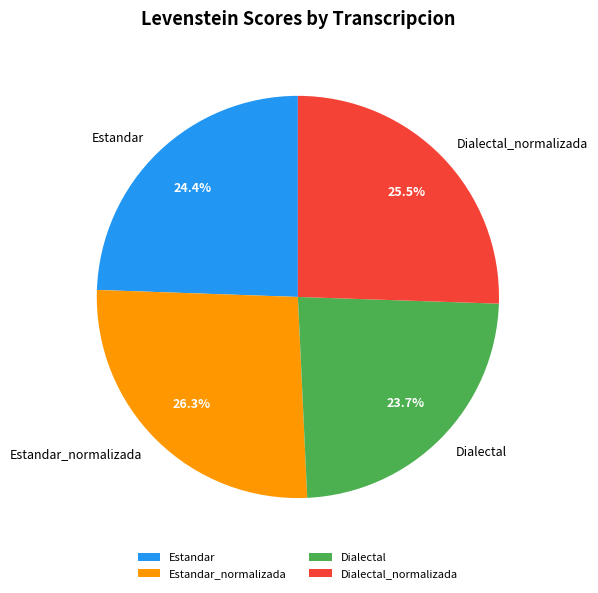

To the nearest percent, what is the difference between the Dialectal and Dialectal_normalizada slice percentages?

2%